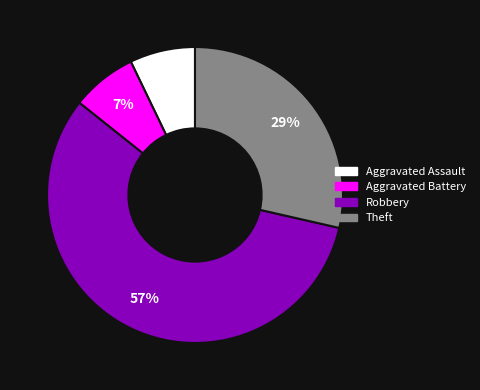

The Aggravated Battery slice represents 14% of the pie. True or false?

False